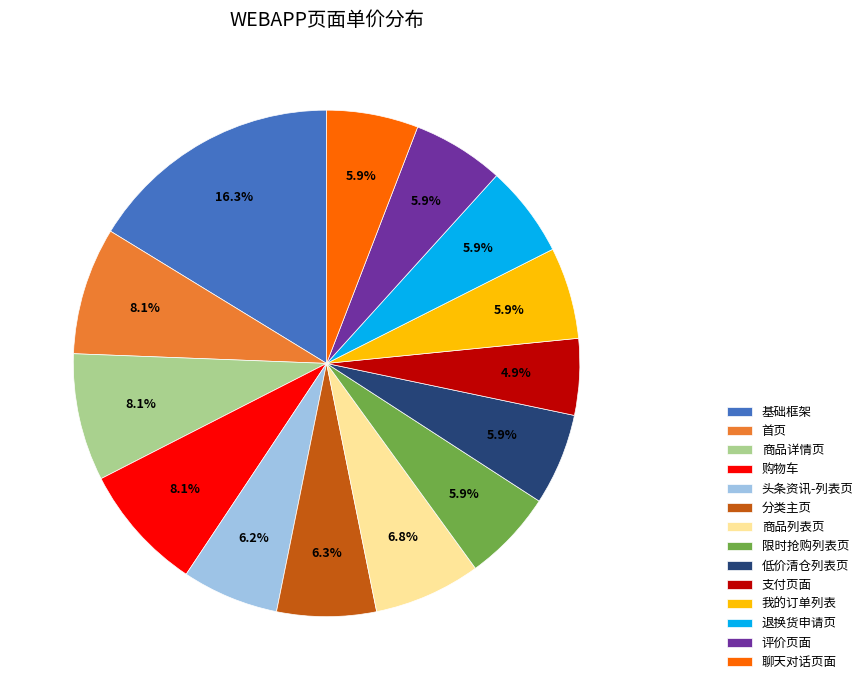

To the nearest percent, what is the average slice percentage?

7%